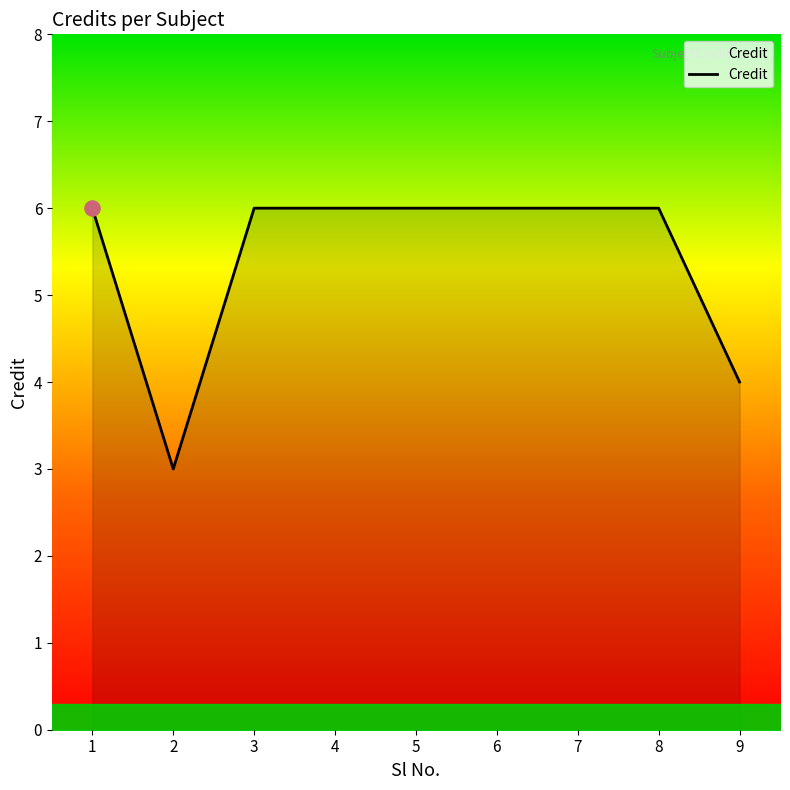

What is the change in value from 2 to 5?

+3